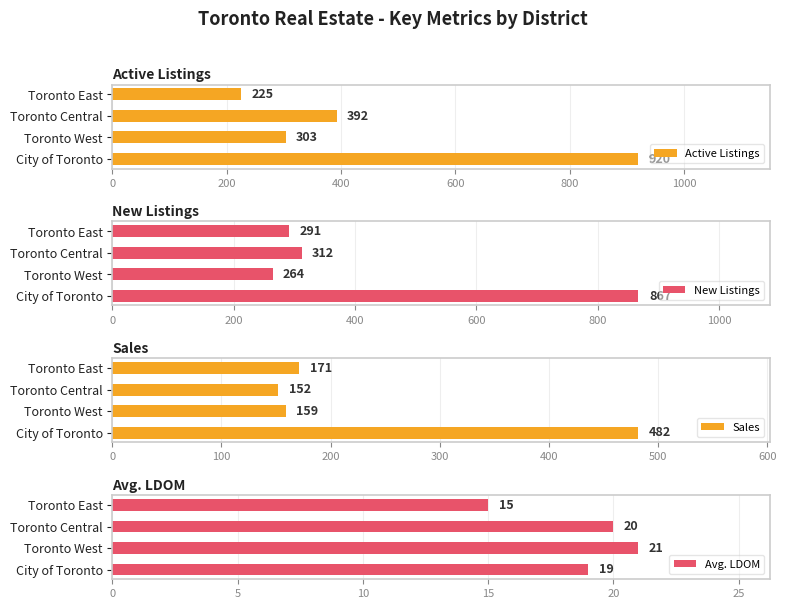

What is the difference between the second highest and minimum values in the Sales series?

19